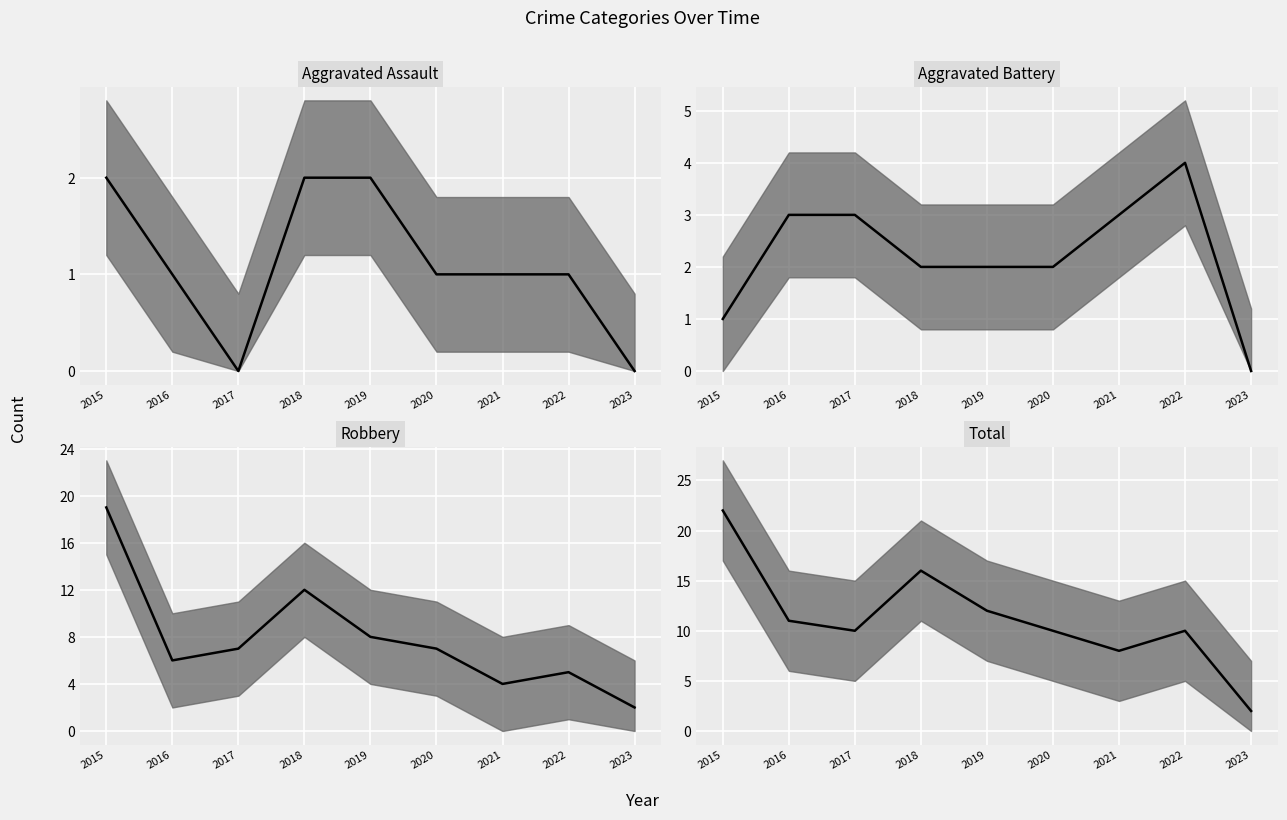

True or false: Total median has more than 2 interior local peaks.

False